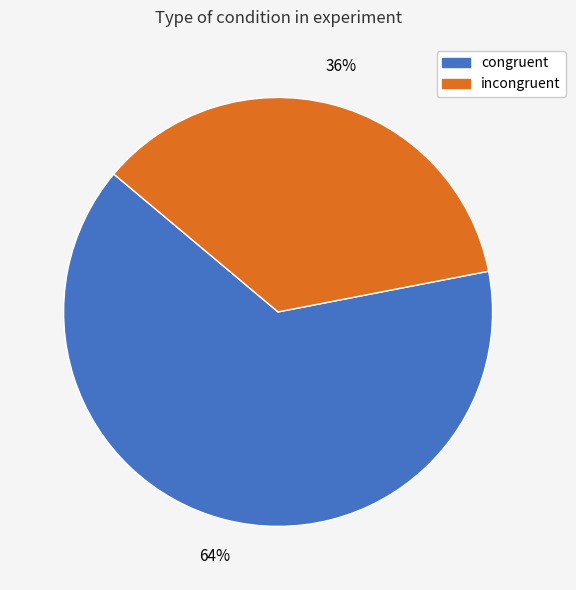

To the nearest percent, what is the average slice percentage?

50%